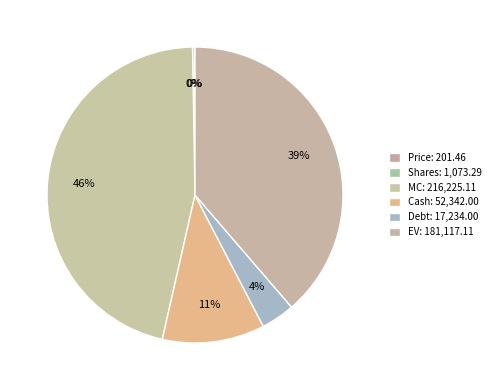

What is the change in value from Cash to EV?

+128775.1